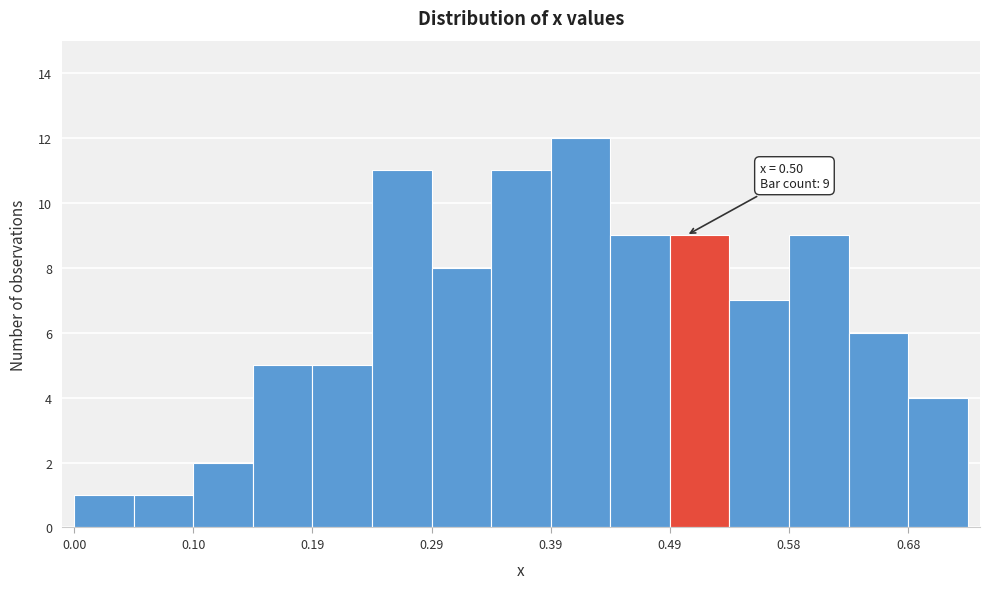

Over which range of the x-axis is the bar tallest?

0.39 to 0.44